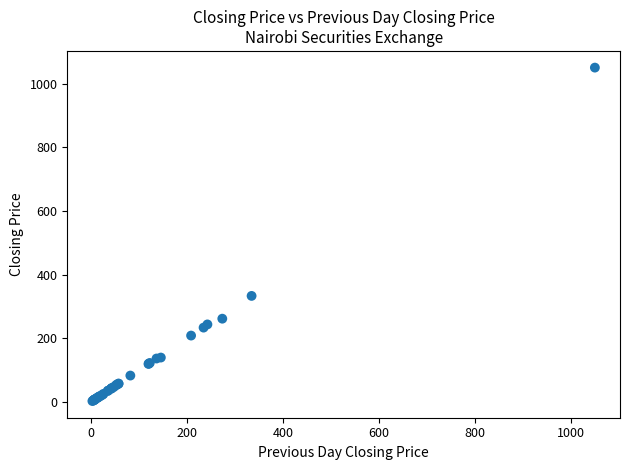

What Y value in the scatter plot is closest to 526?

333.5